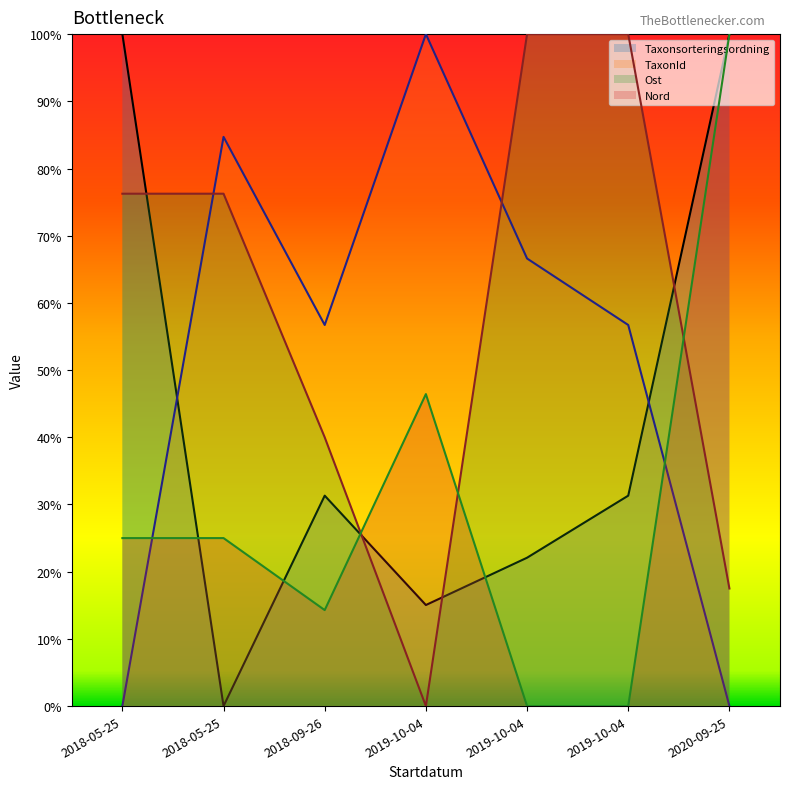

What is the difference between the second highest and minimum values in the Nord series?

0.5